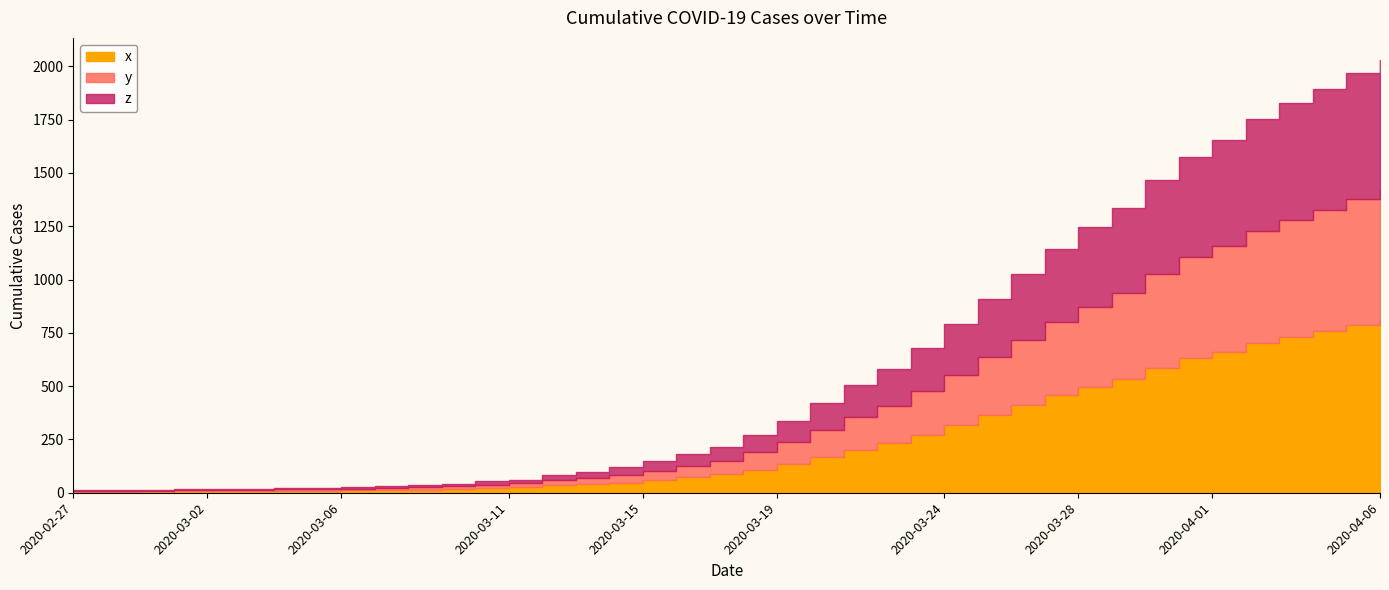

What is the difference between the maximum and second lowest values?

807.2